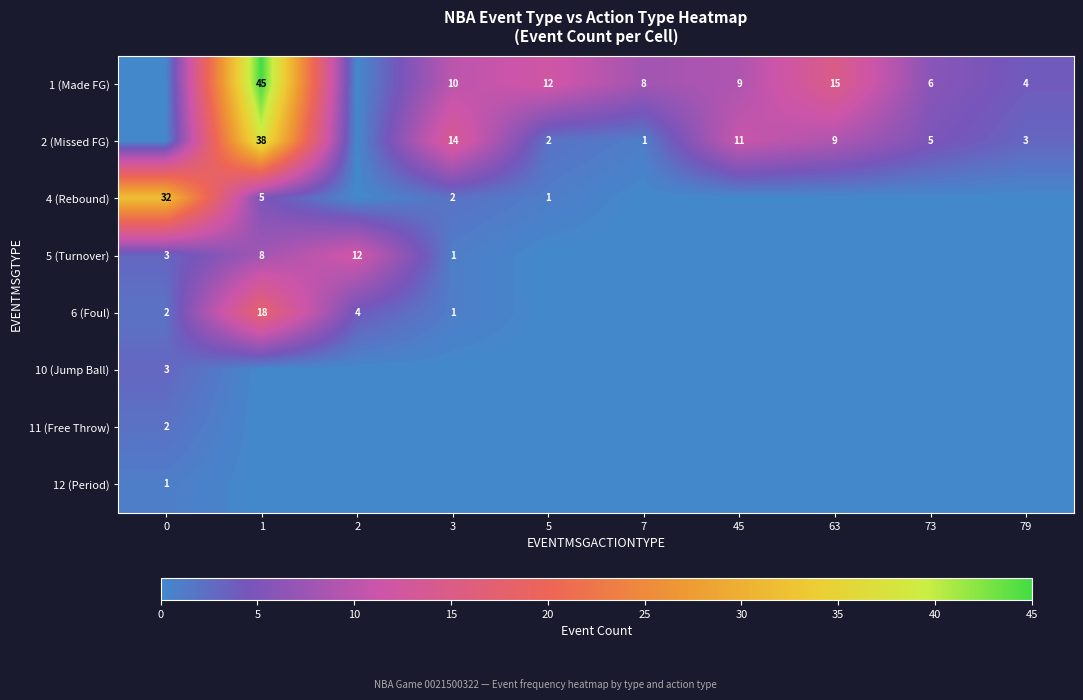

Is the value of 4 (Rebound) at 1 greater than the value of 10 (Jump Ball) at 0?

Yes